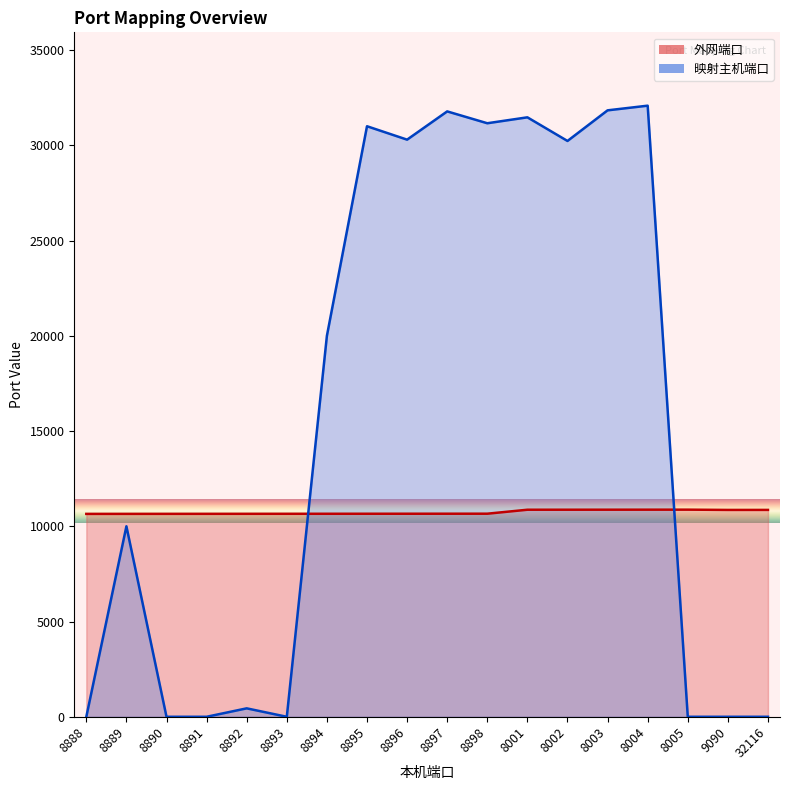

List the labels in order of 外网端口 value, smallest first.

8888, 8889, 8890, 8891, 8892, 8893, 8894, 8895, 8896, 8897, 8898, 9090, 32116, 8001, 8002, 8003, 8004, 8005